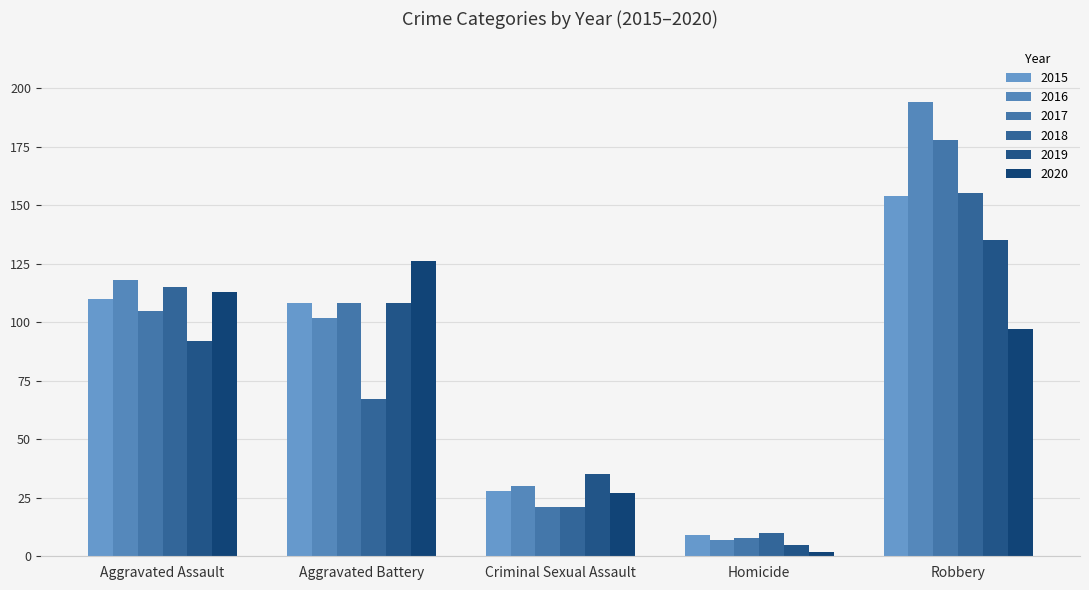

The 2018 series shows 155 at Robbery. True or false?

True